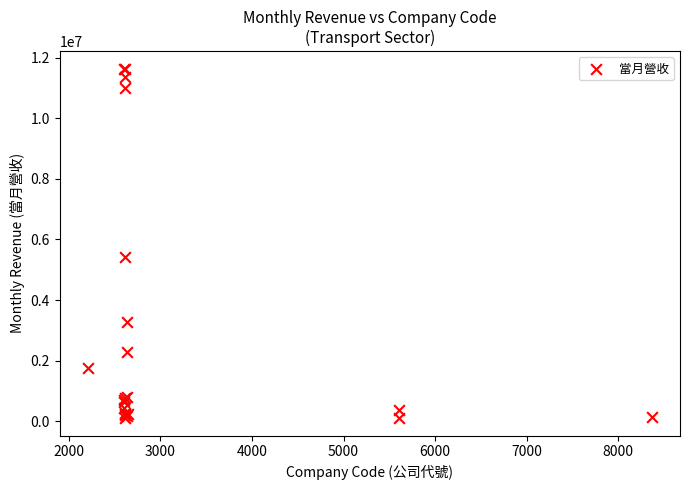

What Y value in the scatter plot is closest to 5869918?

5437140